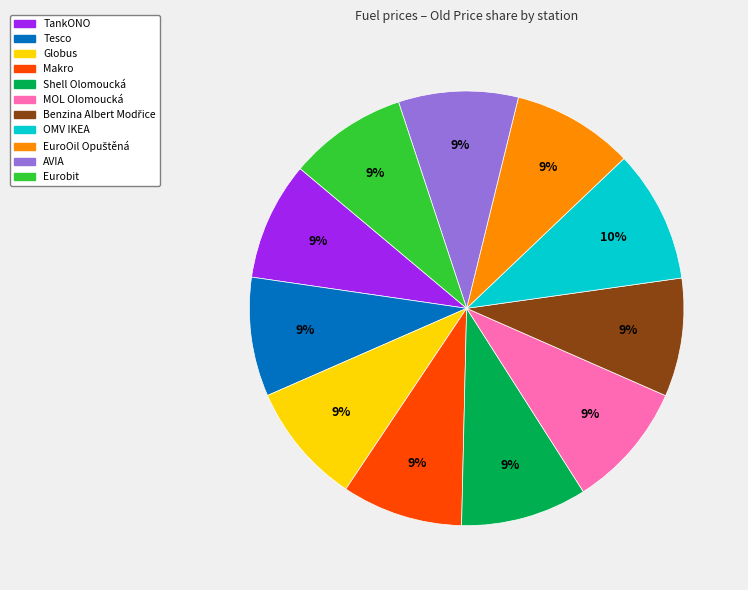

Is it true that Tesco is 18% of the pie?

False